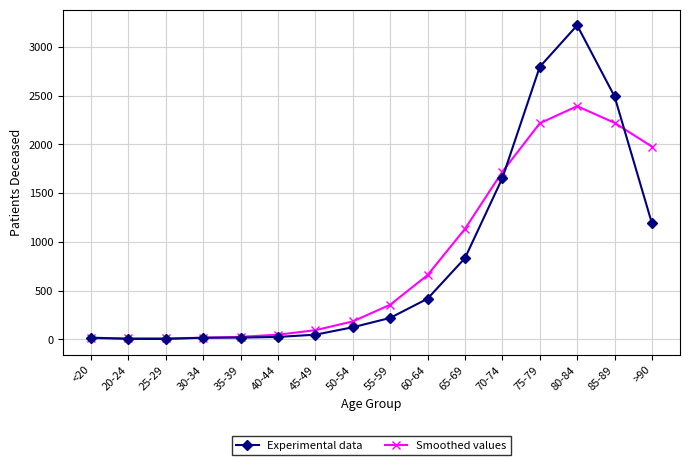

After their last crossing, which series has the higher values: Smoothed values or Experimental data?

Smoothed values